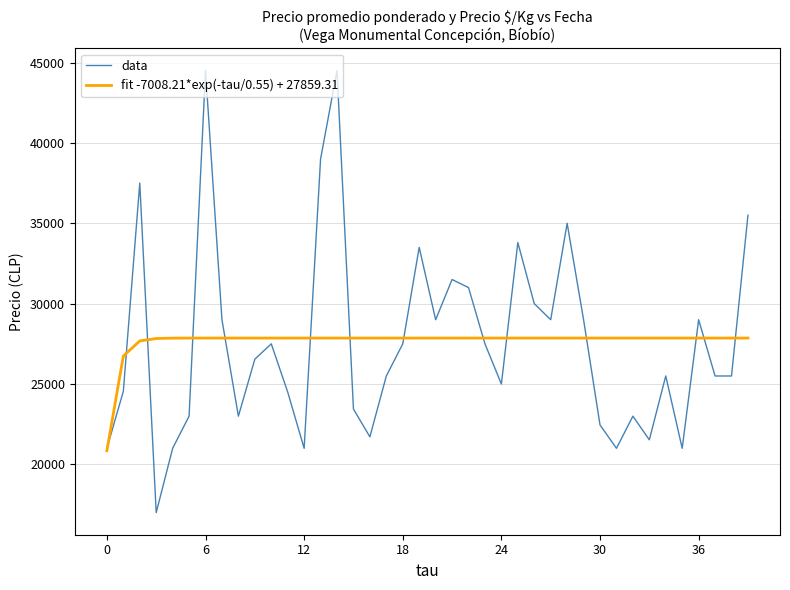

Which series has the widest spread of values?

data